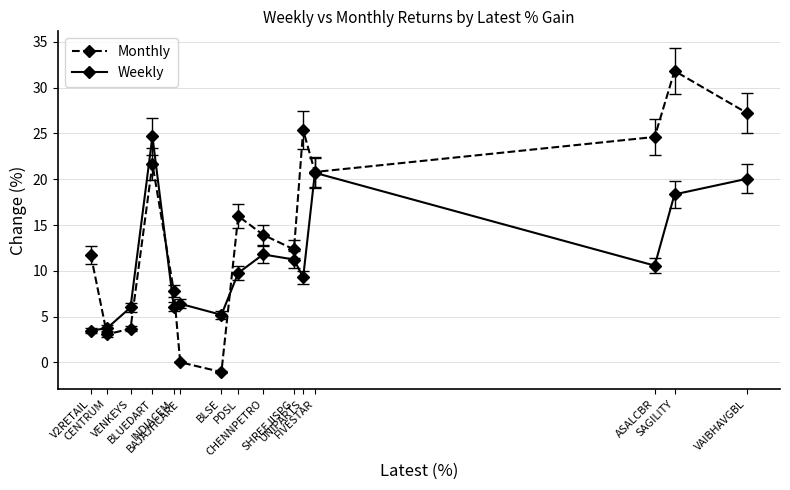

True or false: Monthly has more than 1 interior local peaks.

True